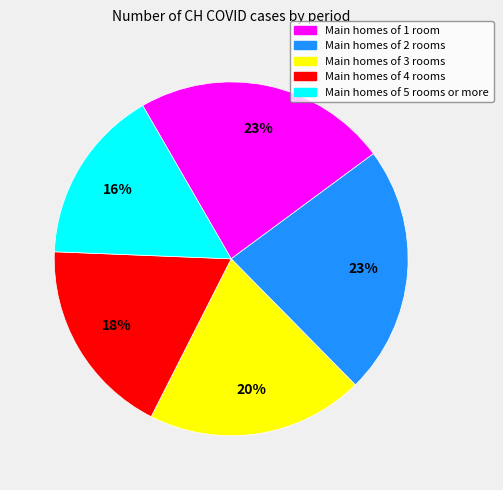

Count the number of slices in the pie.

5